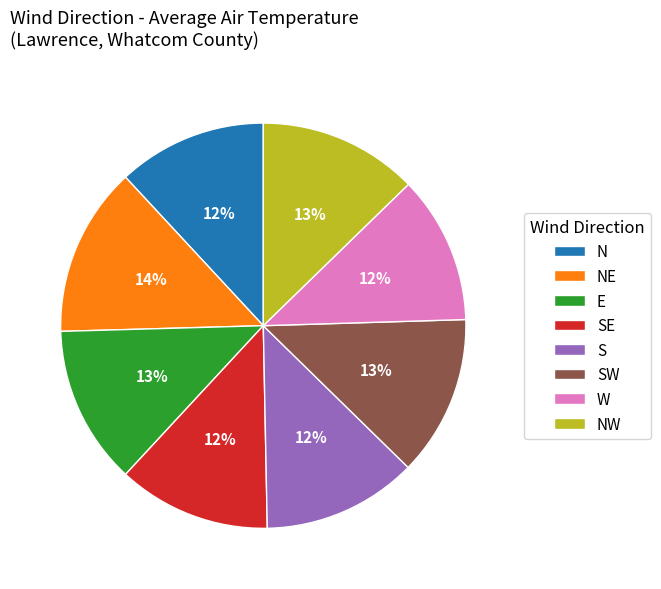

Do SE and NW together represent more than half of the pie?

No